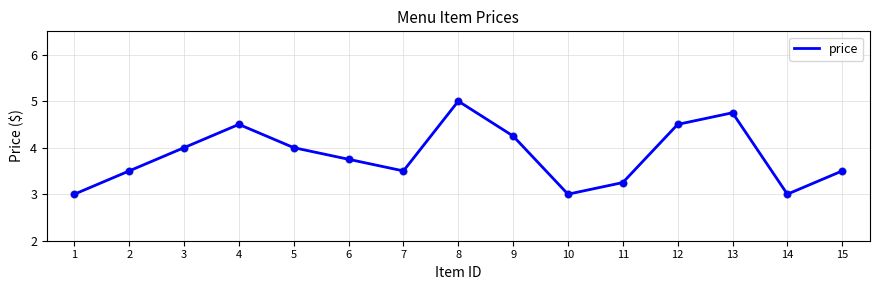

What is the change in value from 8 to 15?

-1.5